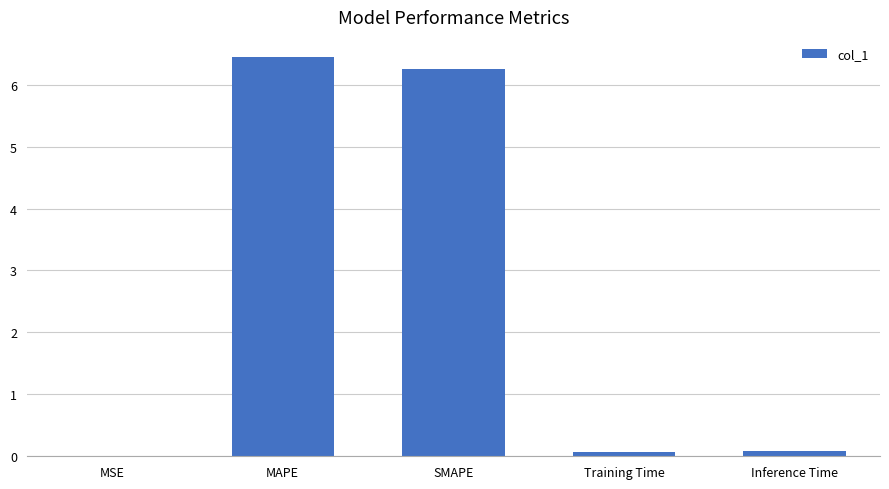

What is the maximum value shown in the chart?

6.4